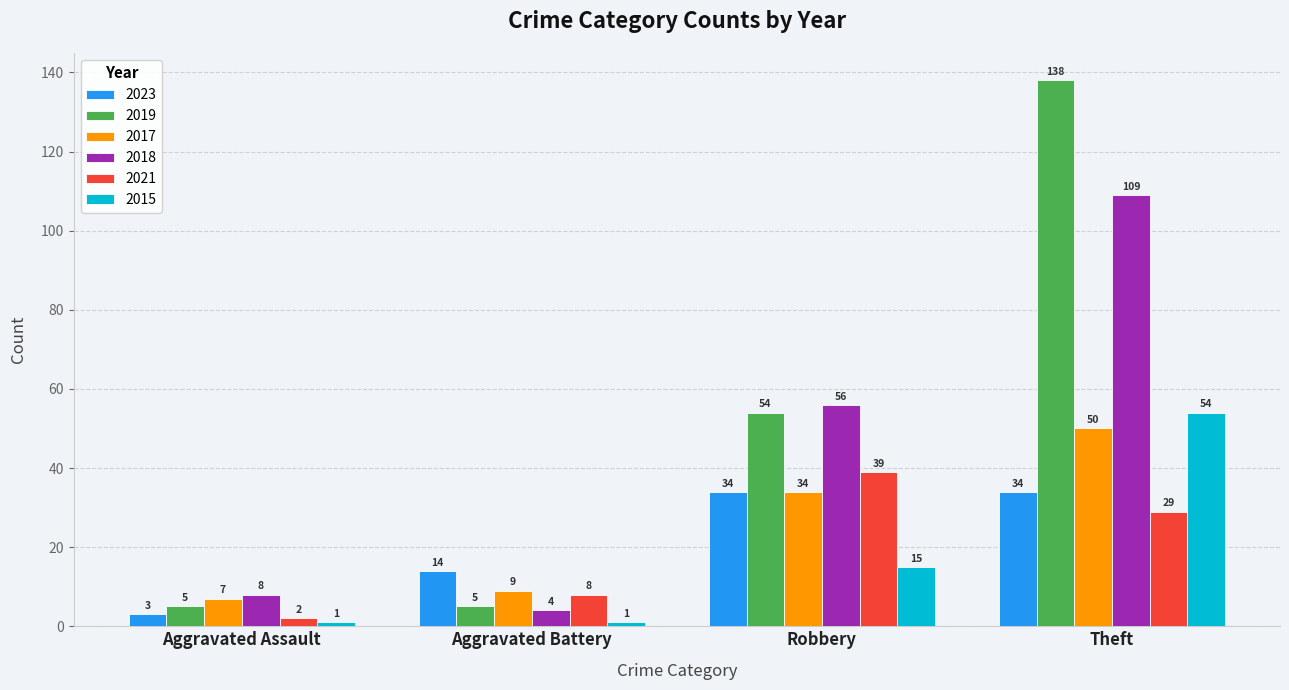

What is the spread (max minus min) of values at Theft?

109